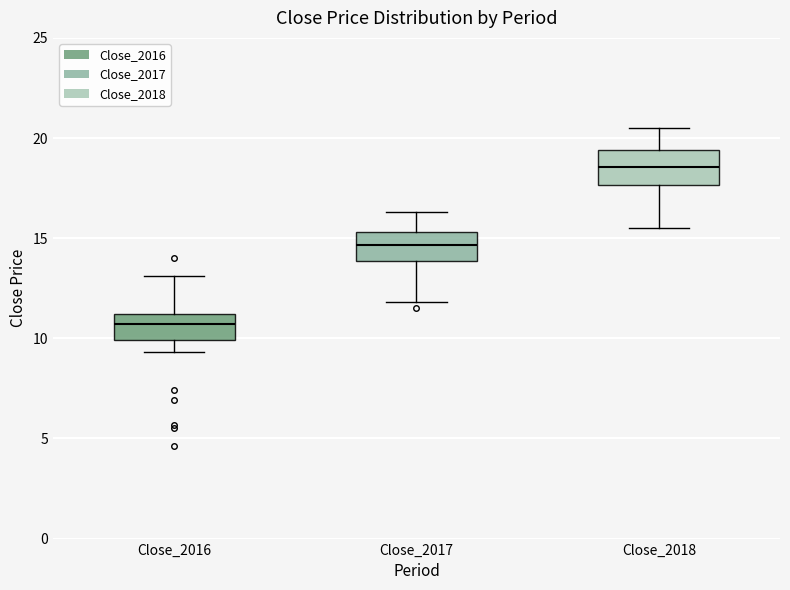

Reading left to right, transcribe this box plot: for each box, give where its median line is, the range the box spans, and where its two whiskers end, as read against the y-axis. The values are not printed on the chart, so give them approximately, as read against the axis.

Close_2016: median 10.5, box 10.0 to 11.0, whiskers 9.5 to 13.0
Close_2017: median 14.5, box 14.0 to 15.5, whiskers 12.0 to 16.5
Close_2018: median 18.5, box 17.5 to 19.5, whiskers 15.5 to 20.5